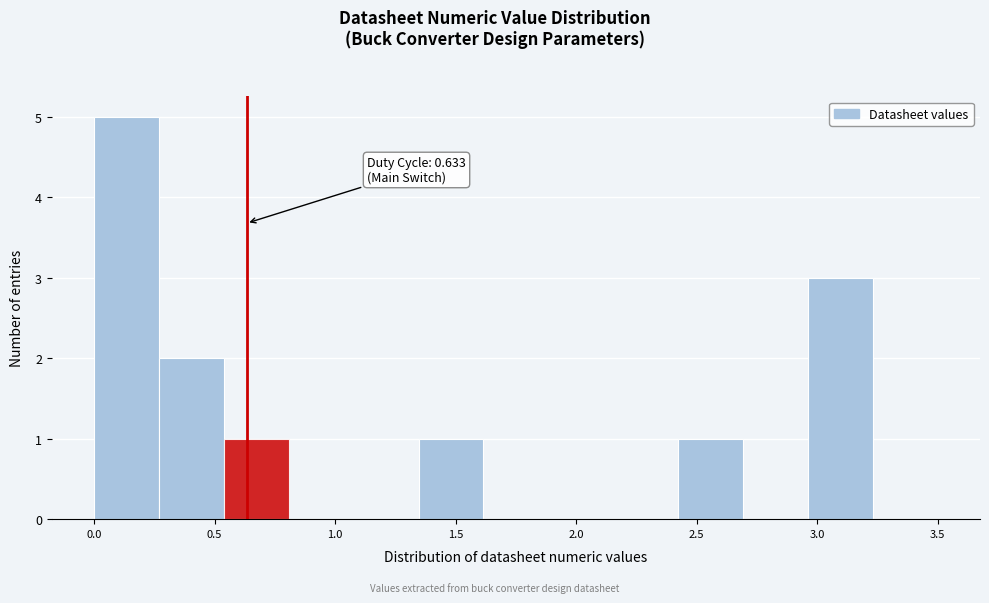

Which range on the x-axis has the tallest bar?

0.00 to 0.25